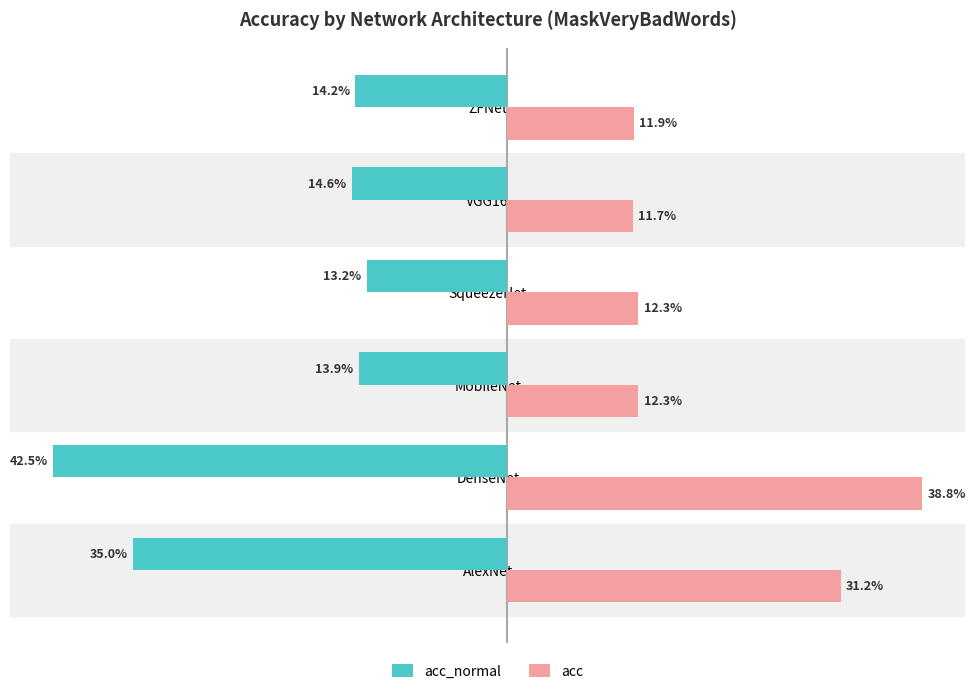

What is the average value of the acc series?

0.2